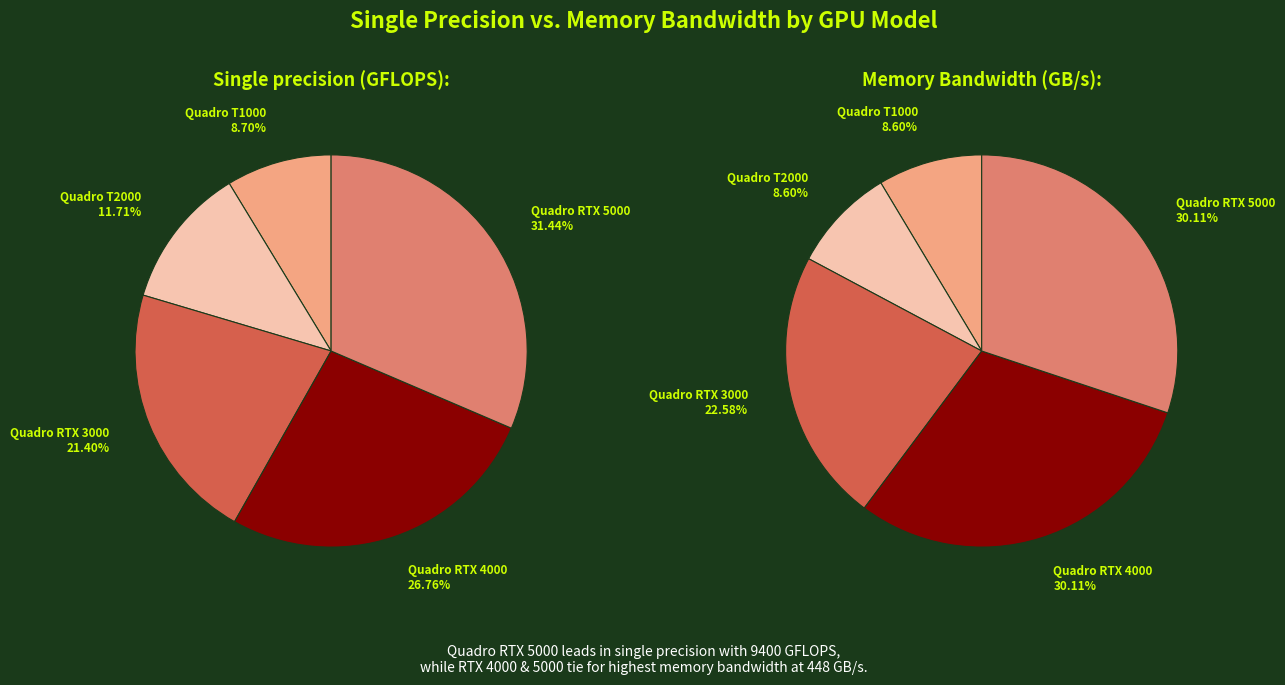

How many slices are in this pie chart?

5